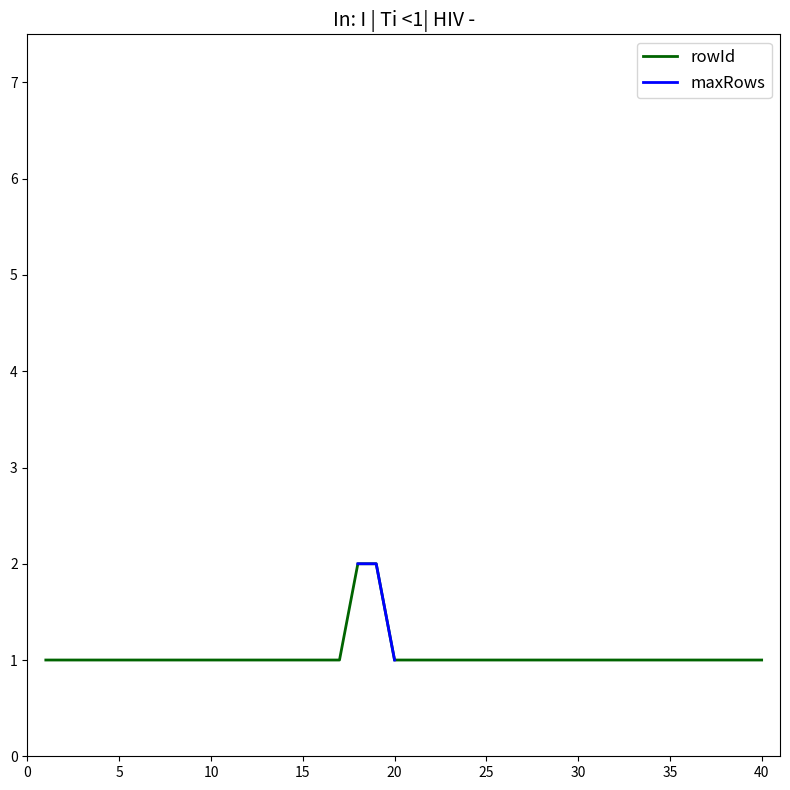

Which has a higher value, 19 or 33?

19